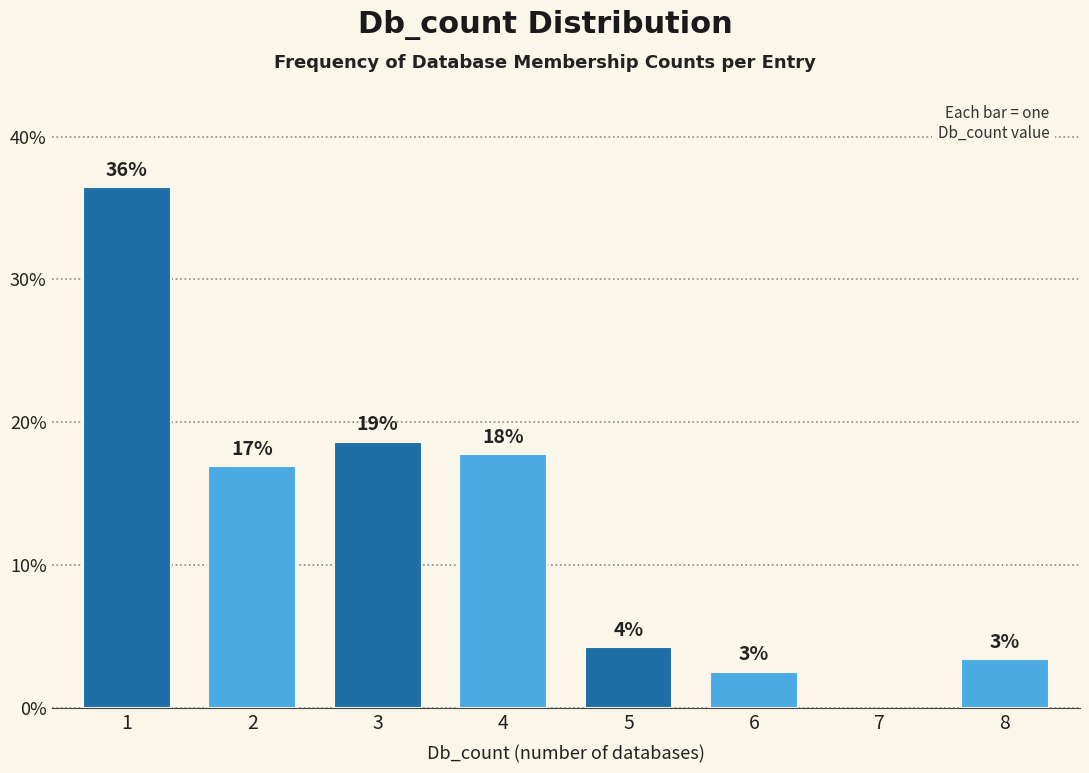

How many bars are there in total?

7